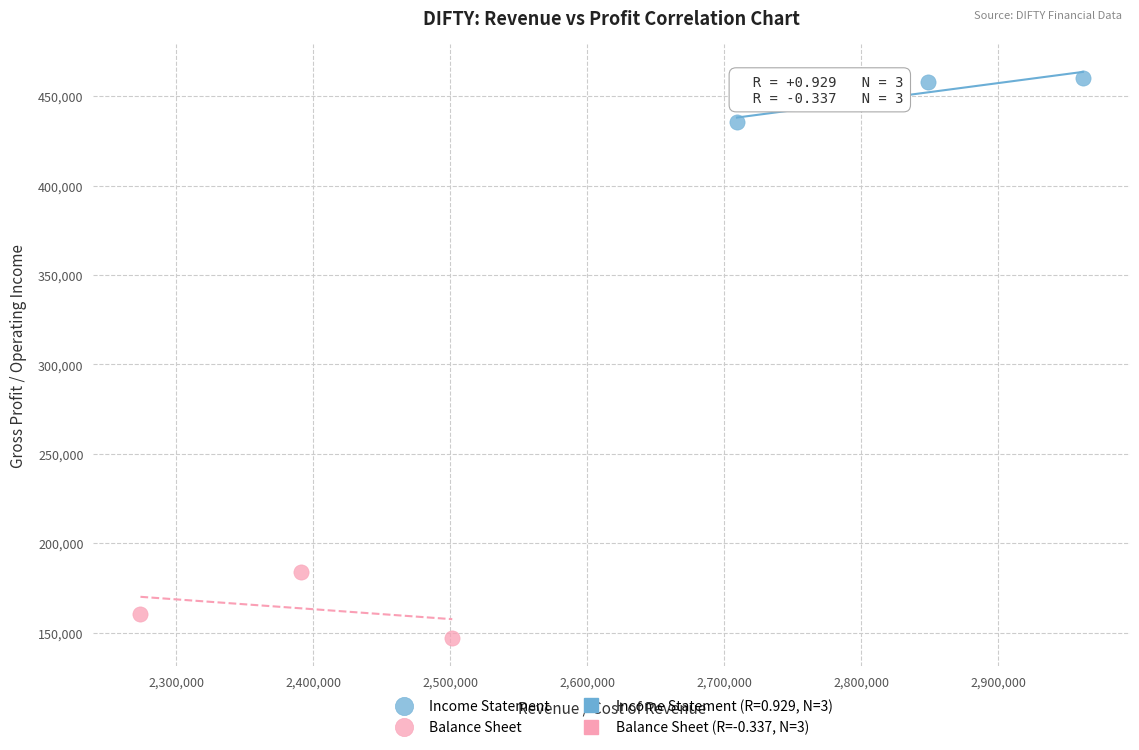

Which series contains the highest Y value?

Income Statement